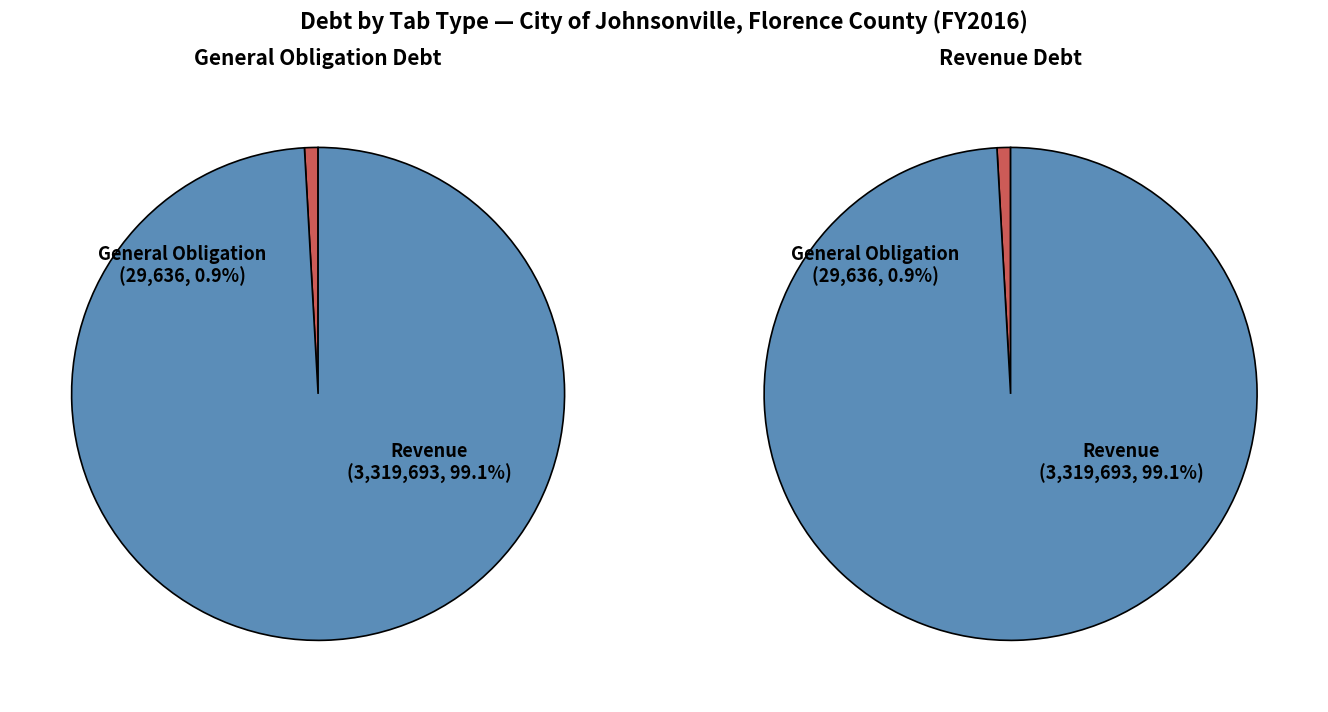

What is the change in value from General Obligation to Revenue?

+3290057